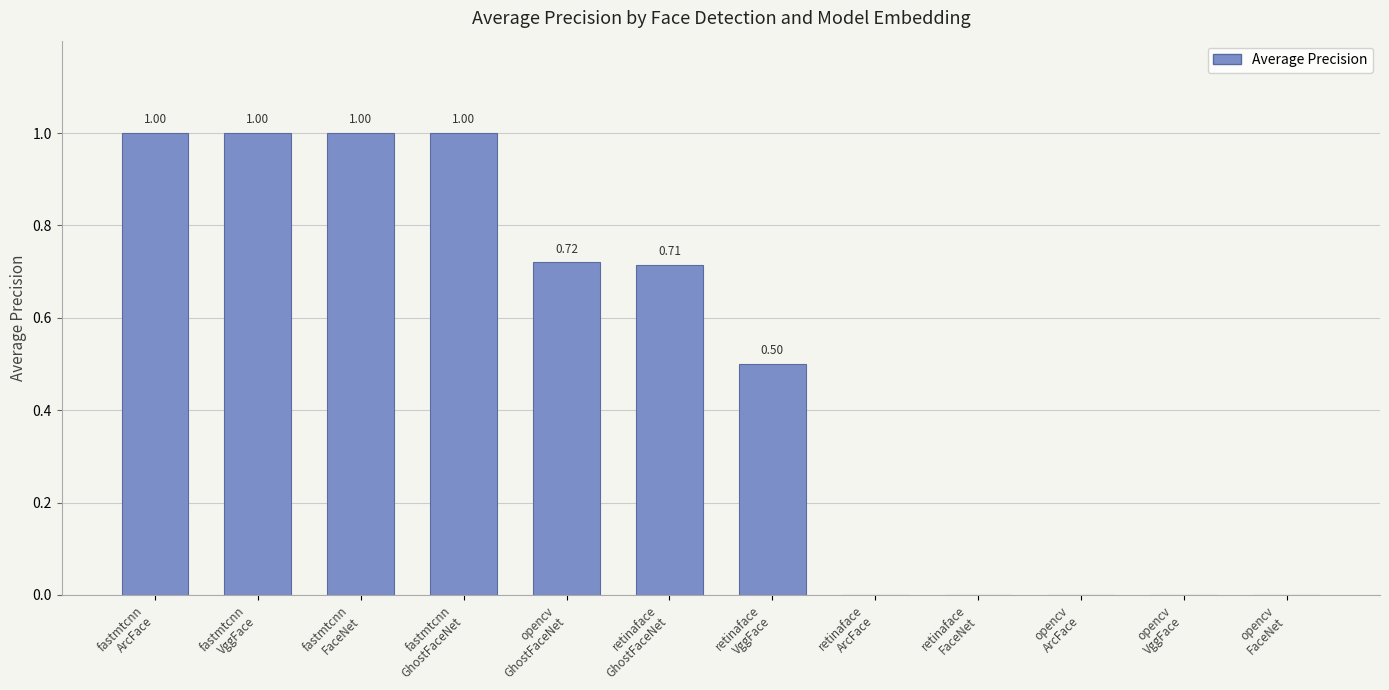

What is the sum of all values?

5.9